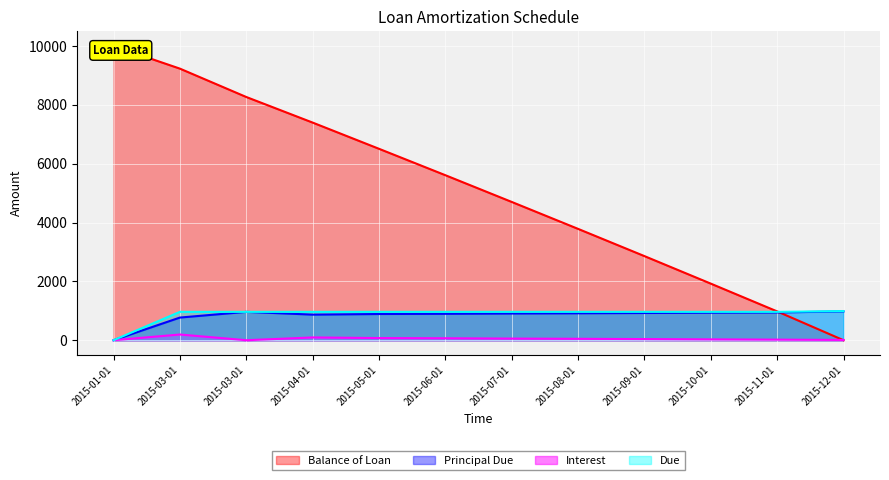

Reading right to left, what are all the values shown in this chart?

Balance of Loan: 0.0	979.2	1923.4	2858.9	3784.1	4700.0	5608.4	6505.9	7396.7	8266.4	9230.2	10000.0
Principal Due: 979.2	944.2	935.6	925.2	915.9	908.5	897.5	890.8	869.7	963.8	769.8	0.0
Interest: 9.7	19.6	28.2	38.6	47.9	55.3	66.3	73.0	94.1	0.0	194.0	0.0
Due: 988.9	963.8	963.8	963.8	963.8	963.8	963.8	963.8	963.8	963.8	963.8	0.0